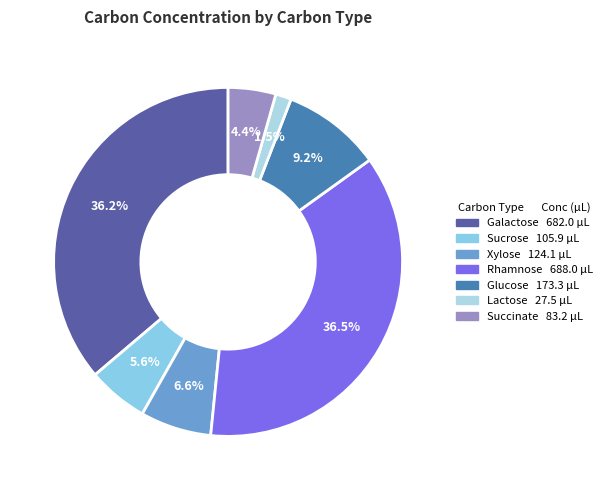

How many segments does this pie chart have?

7